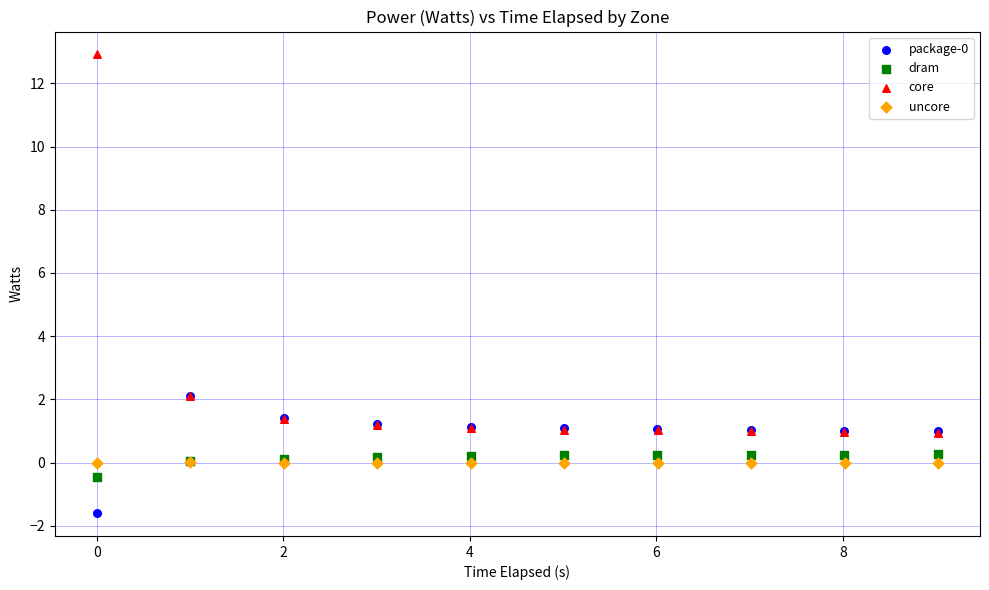

Which series has the largest Y range (max minus min)?

core